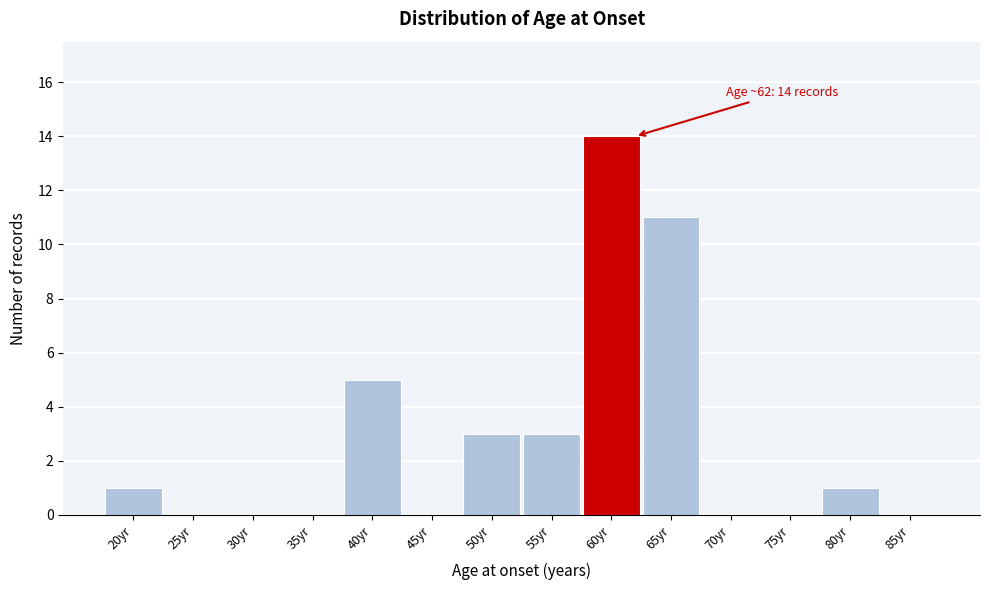

Reading left to right, transcribe all the data shown in this chart.

20yr=1	25yr=0	30yr=0	35yr=0	40yr=5	45yr=0	50yr=3	55yr=3	60yr=14	65yr=11	70yr=0	75yr=0	80yr=1	85yr=0